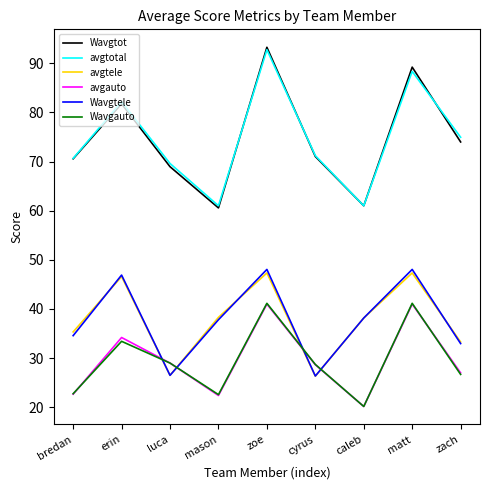

At which category is the sum across all series the highest?

zoe